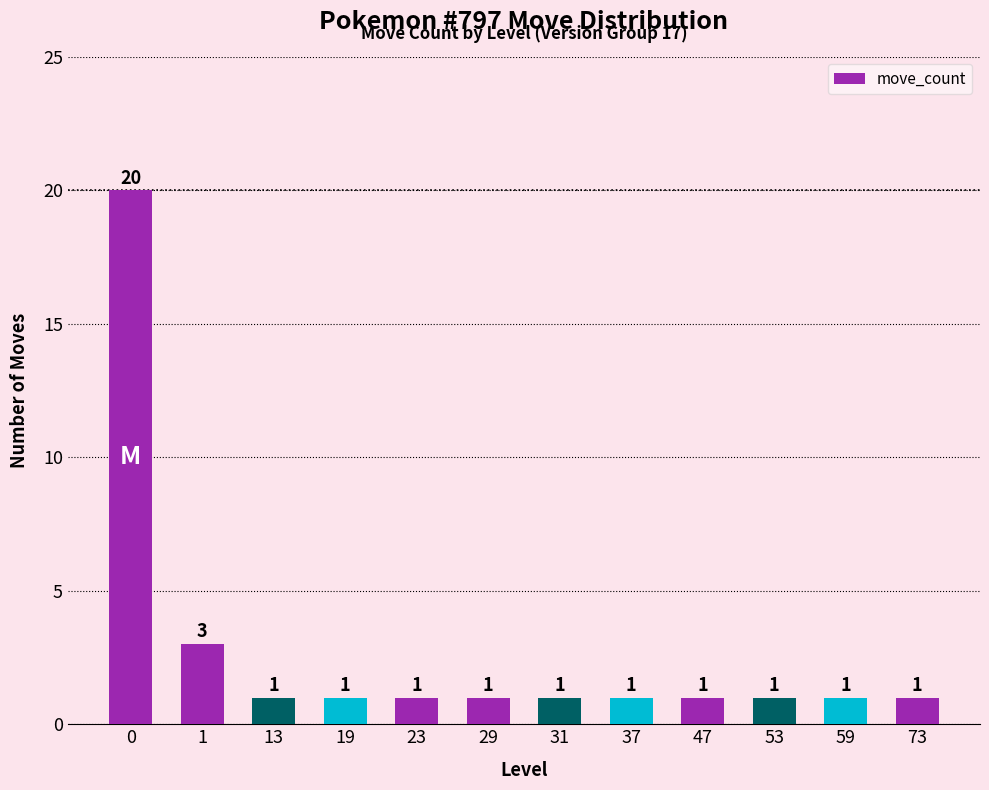

What is the ratio of the value at 23 to the value at 47?

1.0